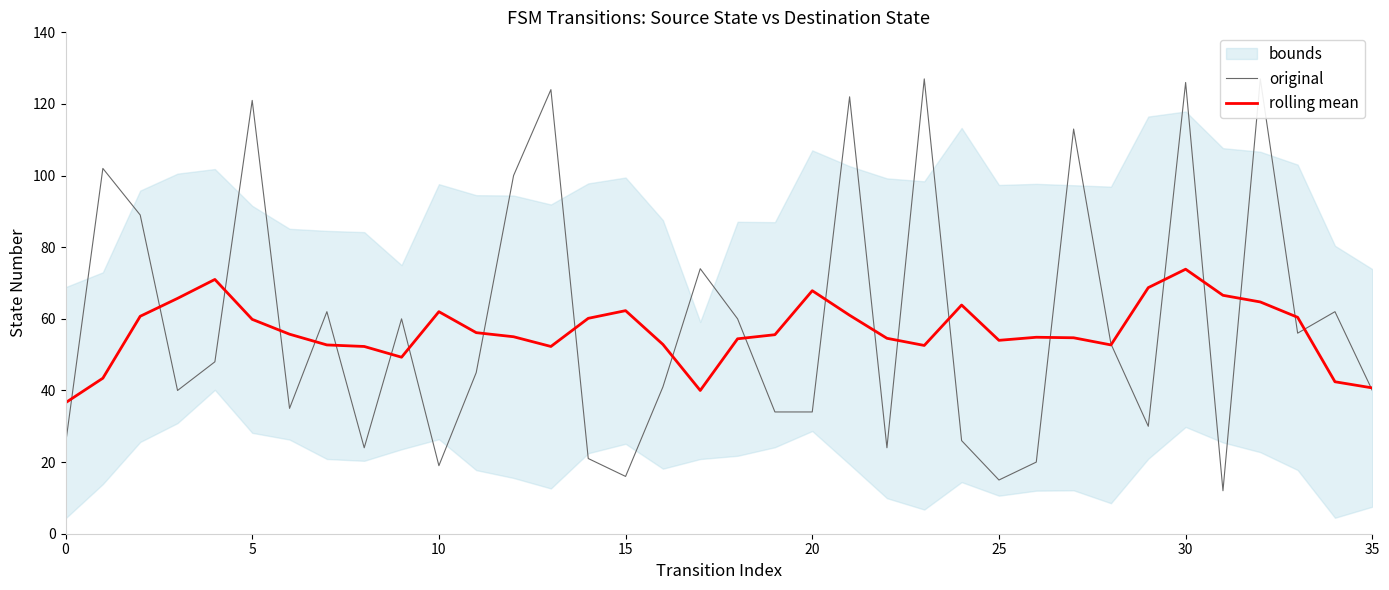

Which category has the lowest value across all series?

31